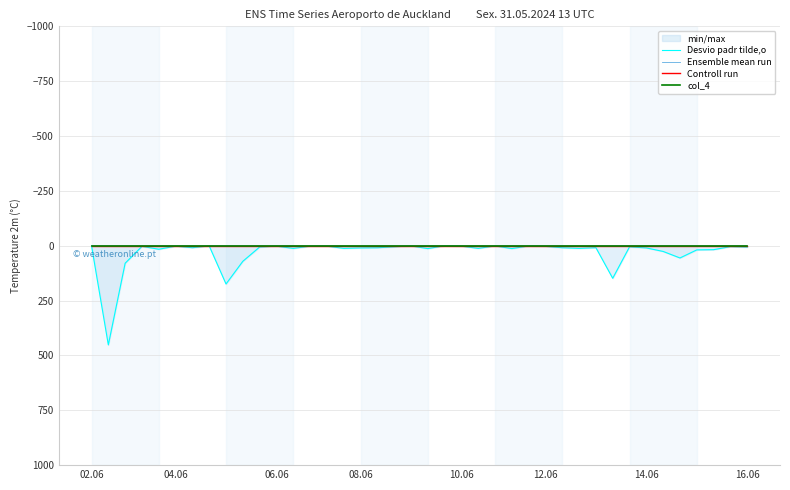

What is the maximum value for Ensemble mean run?

0.1